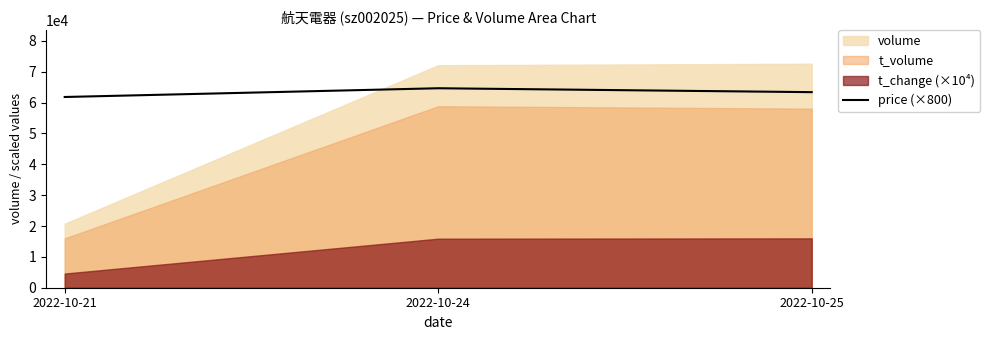

What is the maximum value for price (×800)?

64656.0